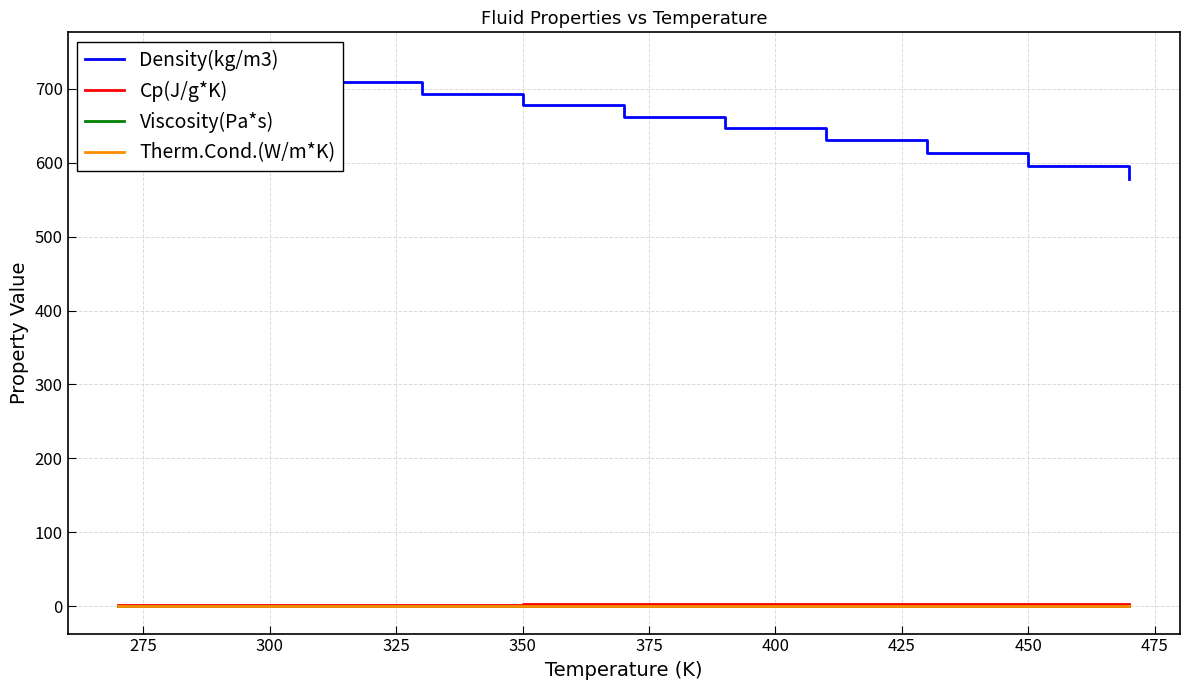

What is the value of the Density(kg/m3) point at the 8th from the left?

630.2